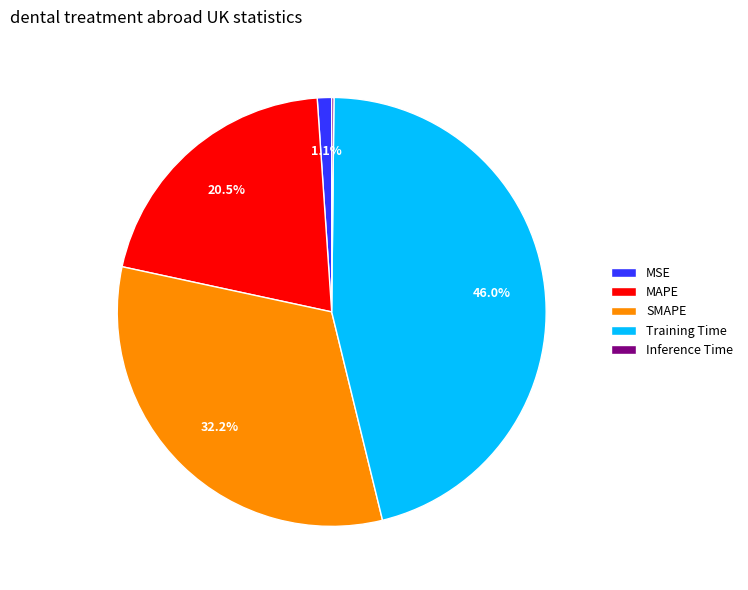

What is the ratio of the value at MAPE to the value at Training Time?

0.4